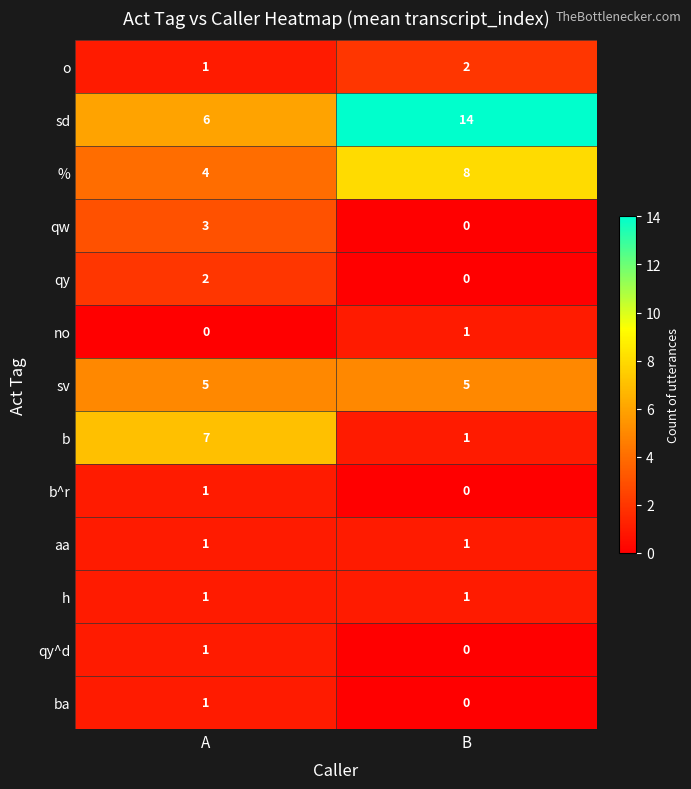

What is the difference between the maximum and minimum values in the % series?

4